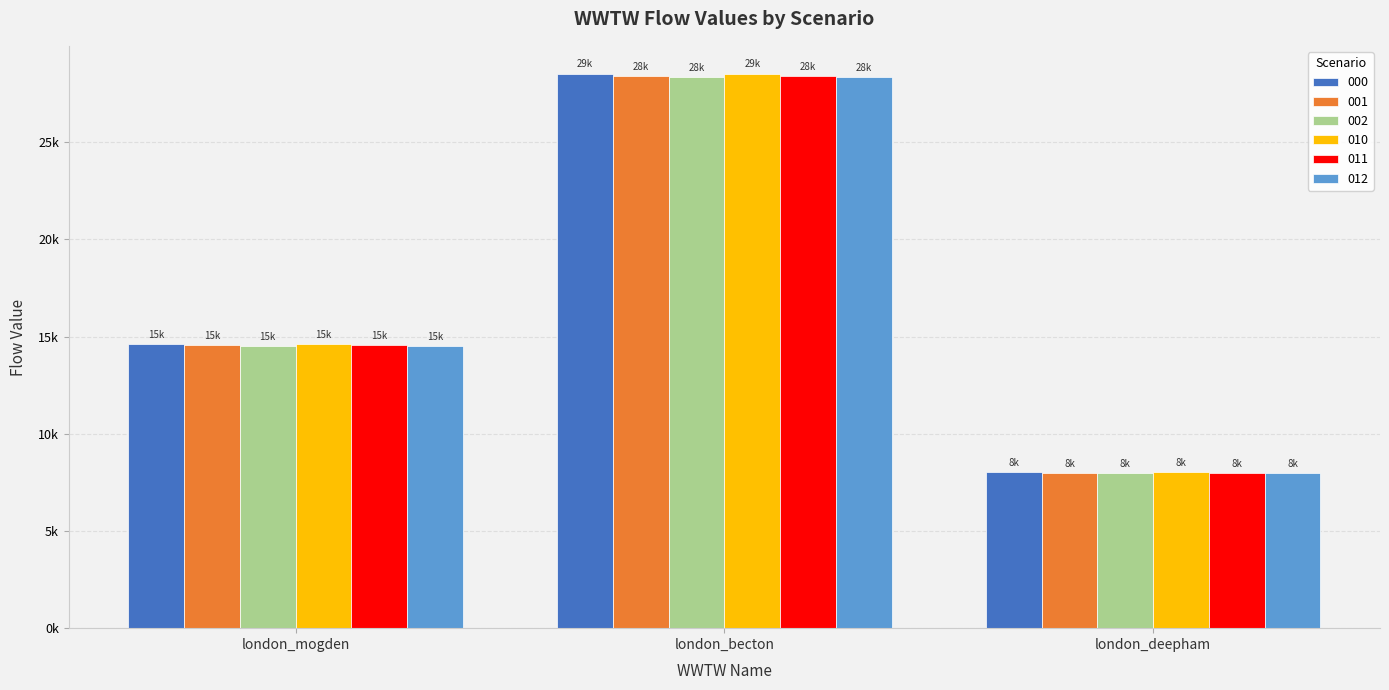

What are all the series names shown in the legend?

000, 001, 002, 010, 011, 012